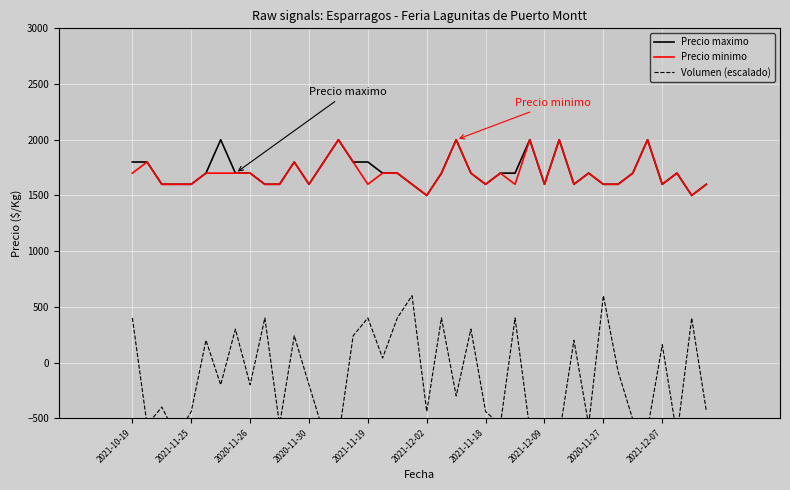

At which label does Volumen (escalado) first exceed -200?

2021-10-19